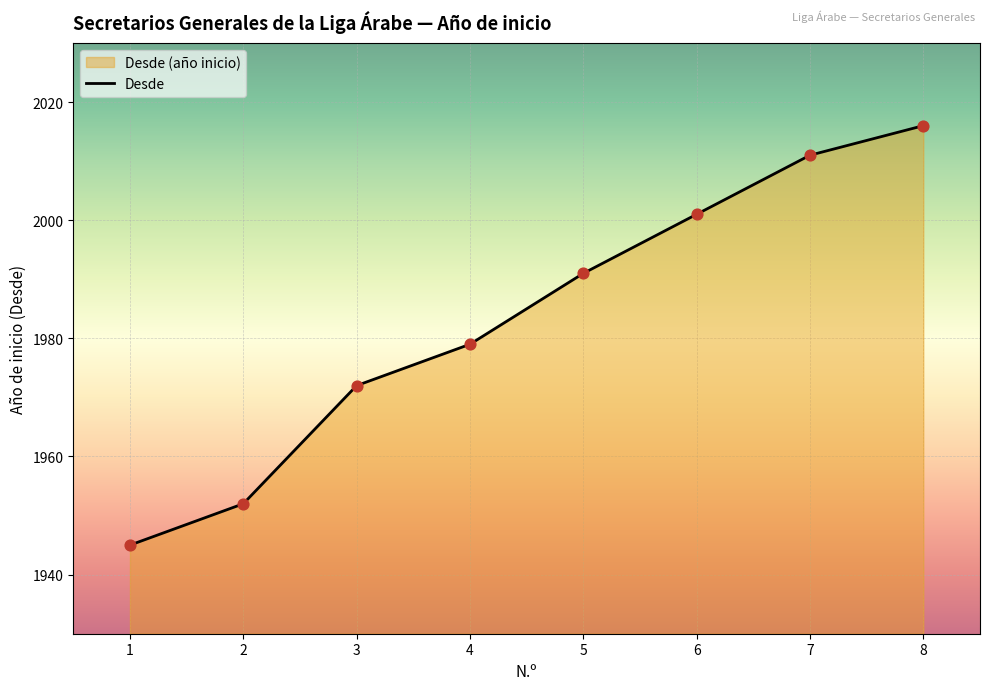

What is the change in value from 2 to 6?

+49